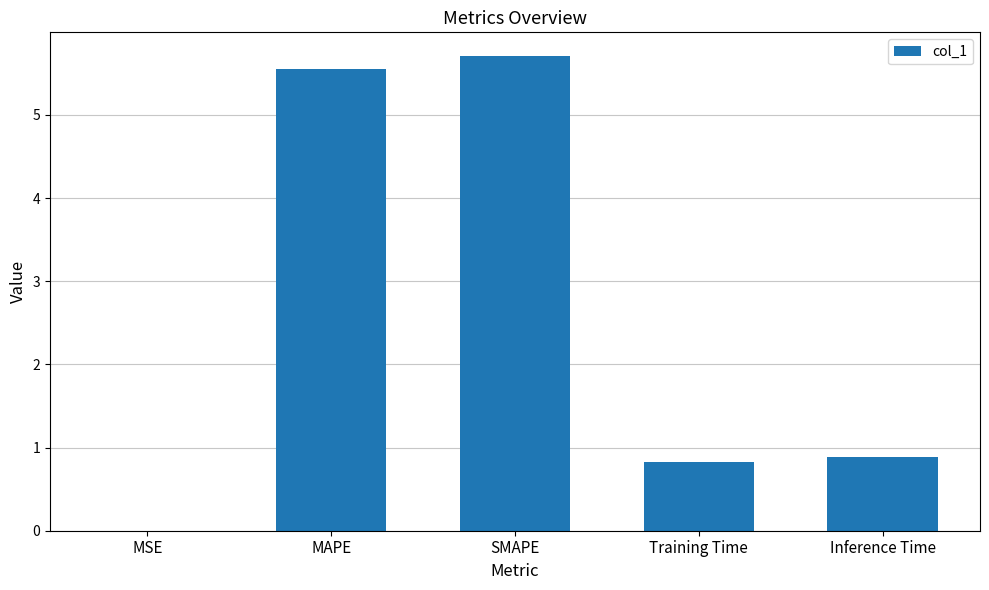

Which label corresponds to the largest value in the chart?

SMAPE